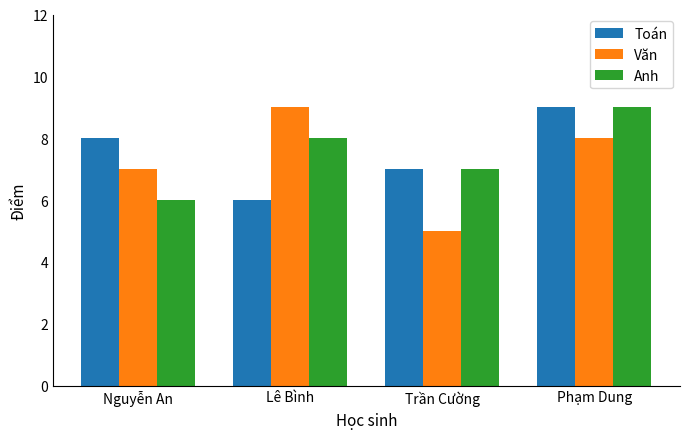

What value does the Toán series have at Lê Bình?

6